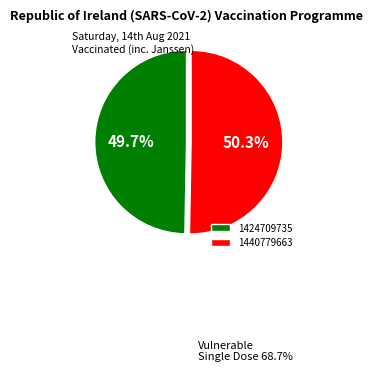

How many segments does this pie chart have?

2